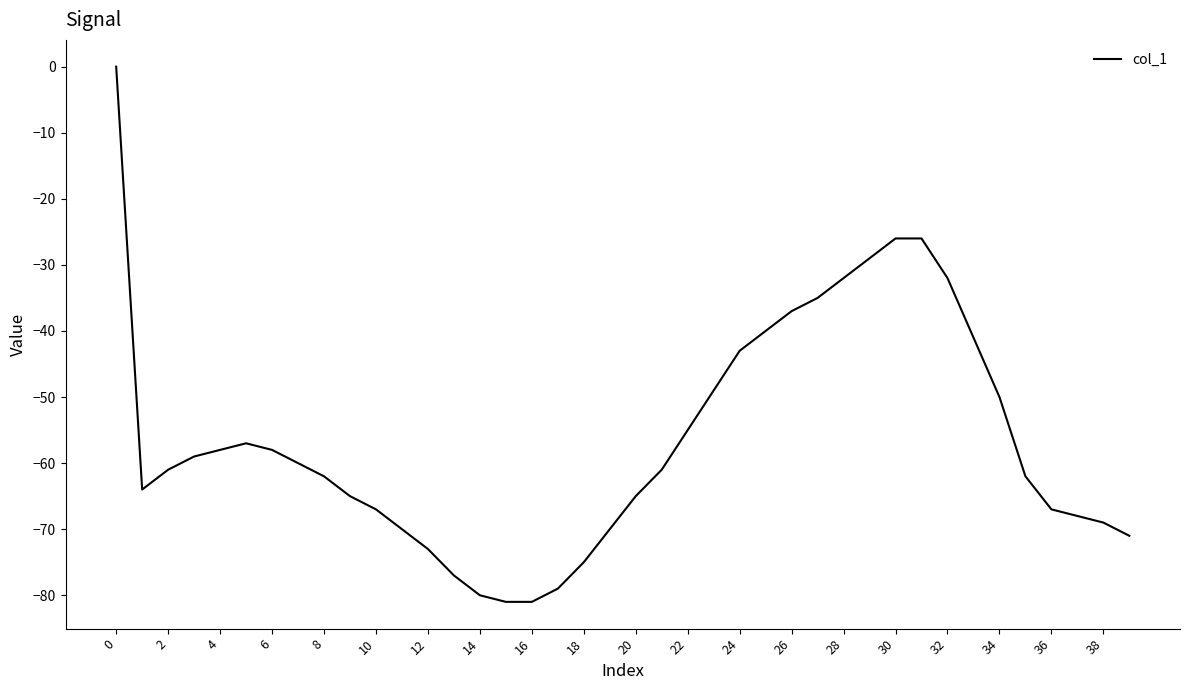

What is the minimum value shown in the chart?

-81